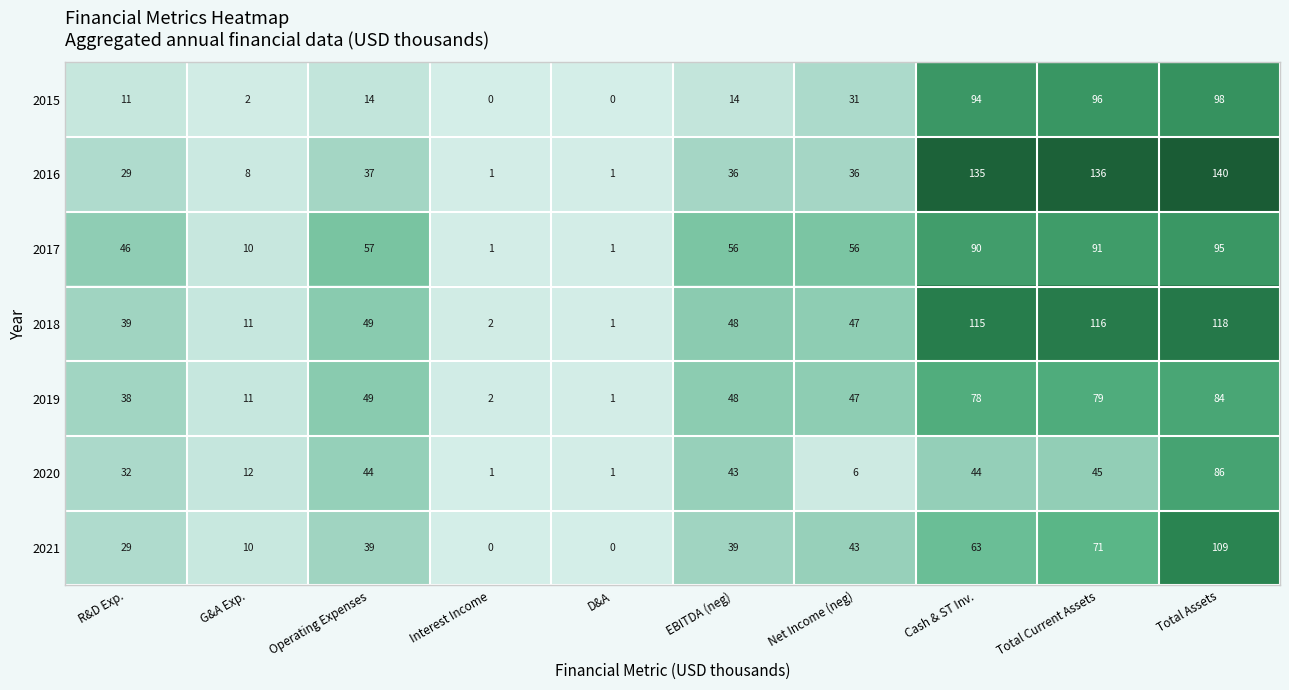

What is the maximum value for 2016?

140